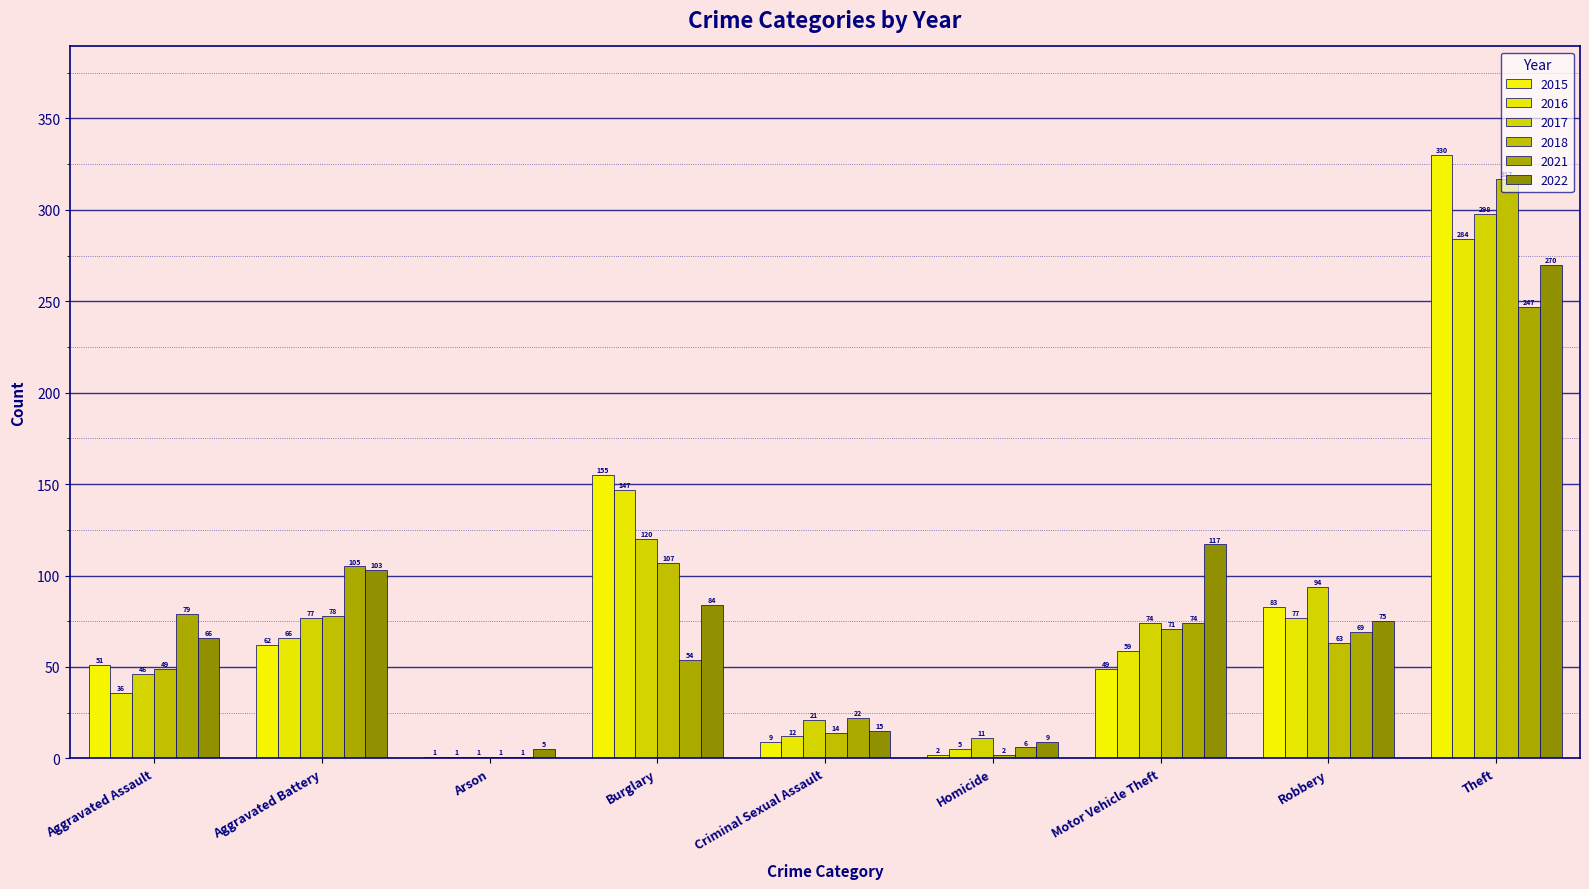

What are all the series names shown in the legend?

2015, 2016, 2017, 2018, 2021, 2022